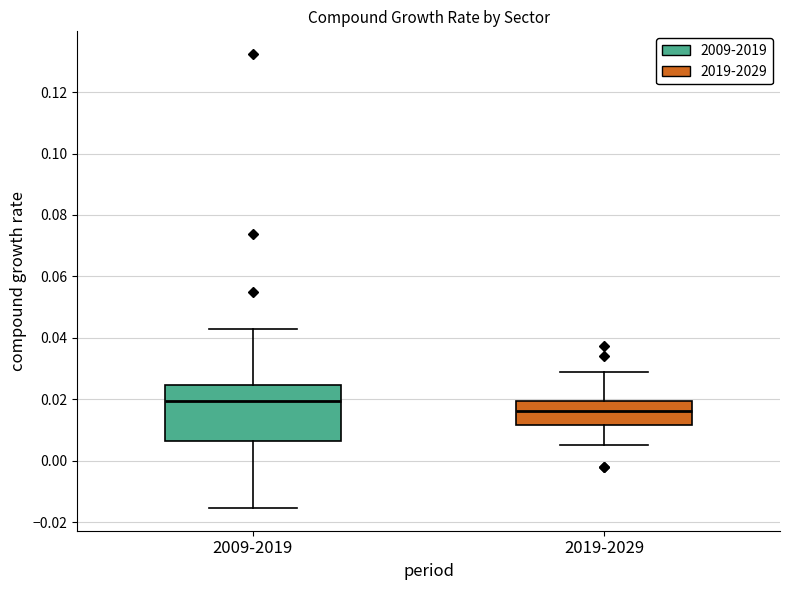

Comparing the boxes themselves (not the whiskers), which one is the tallest?

2009-2019